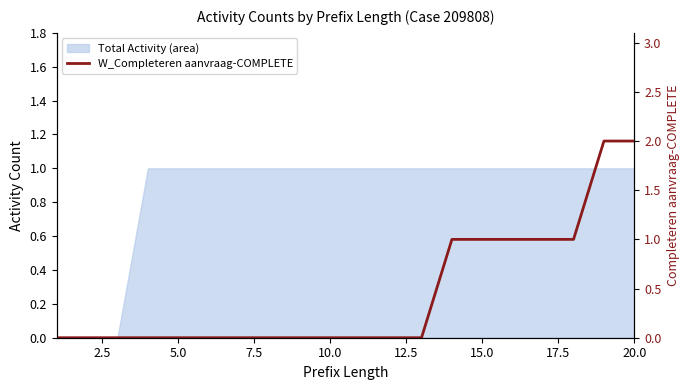

How many values are above zero?

7